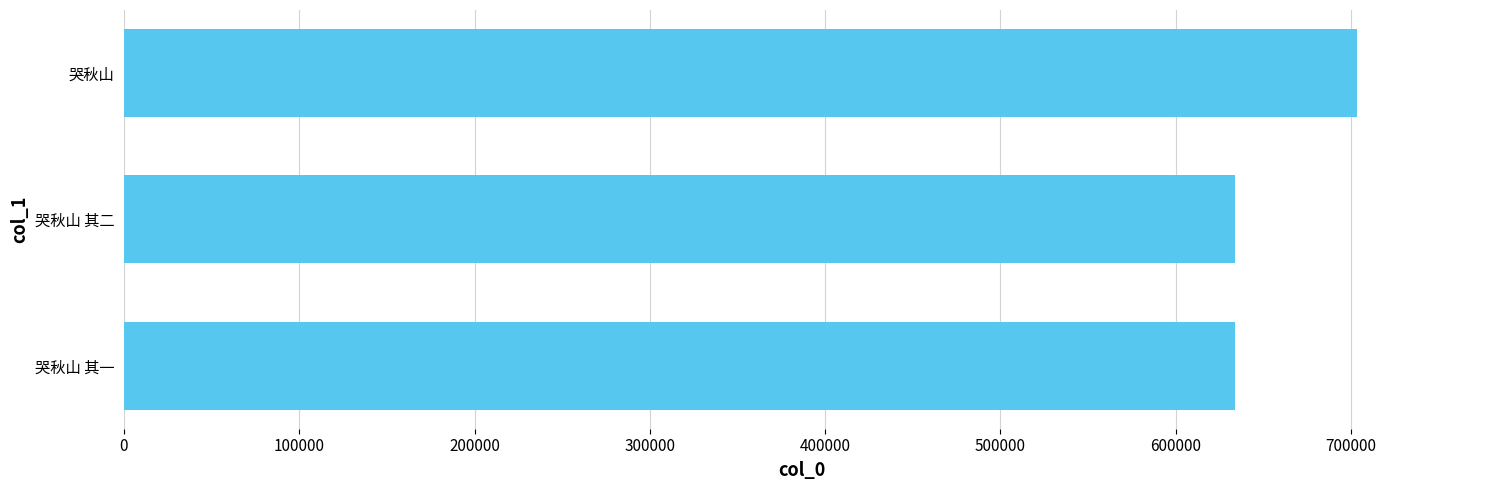

What is the sum of the values at 哭秋山 其一 and 哭秋山?

1336802